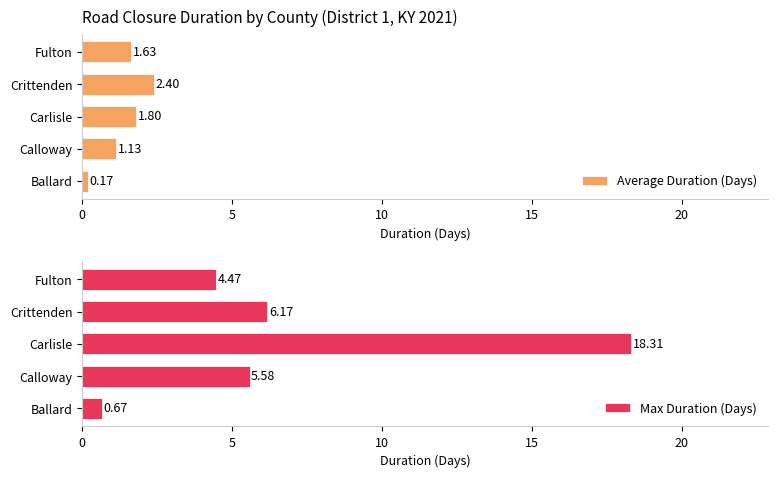

What are all the series names shown in the legend?

Average Duration (Days), Max Duration (Days)